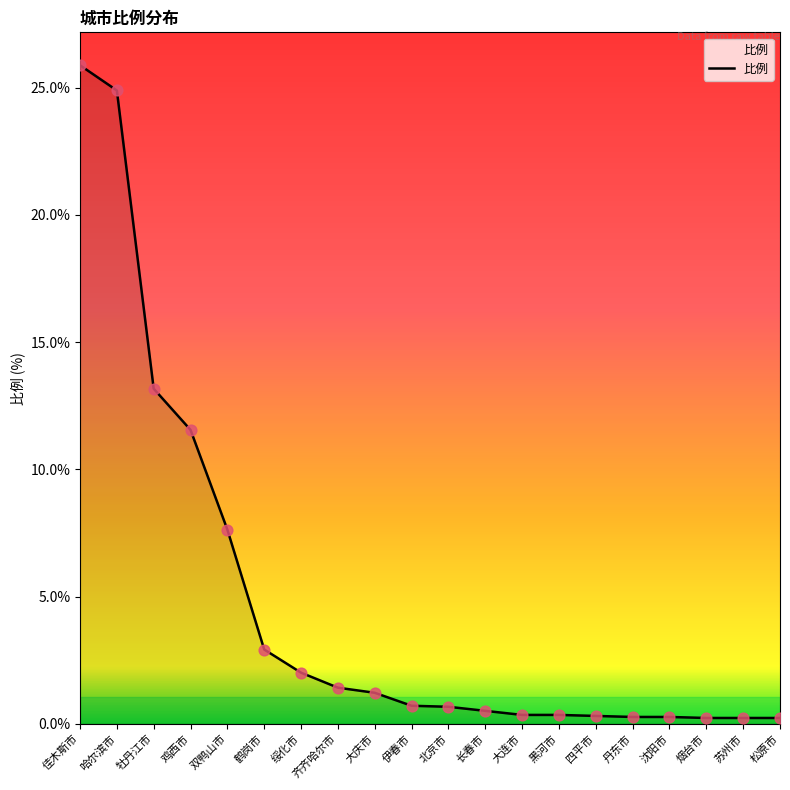

Approximately how many times larger is the value at 绥化市 compared to 佳木斯市?

0.1